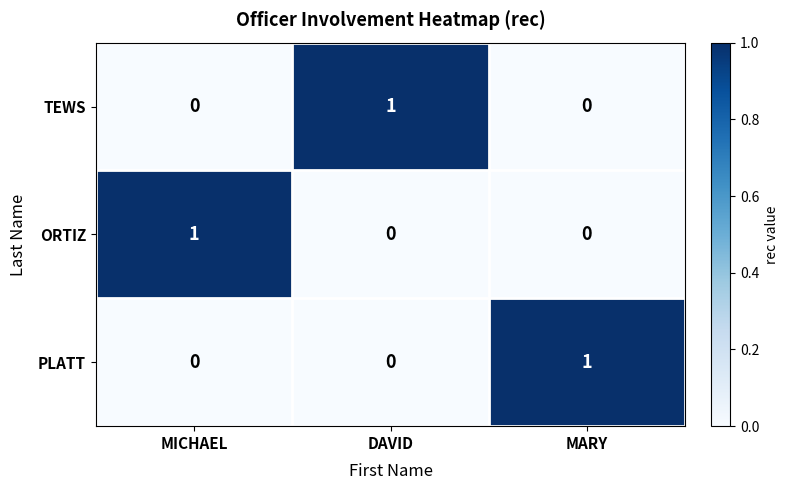

Which category has the highest value in the TEWS series?

DAVID